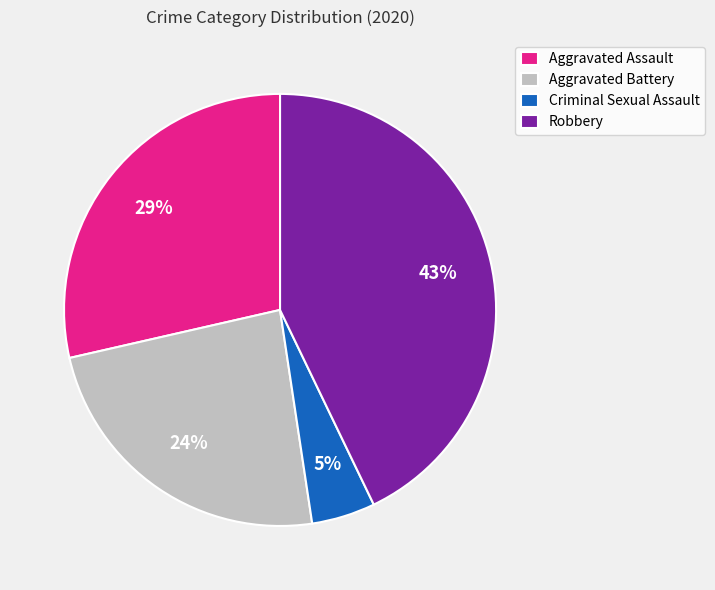

Does any single category account for the majority?

No